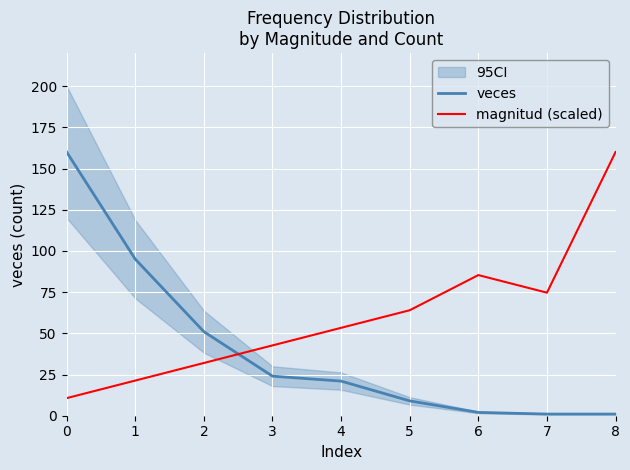

At which label does magnitud (scaled) reach its peak?

8